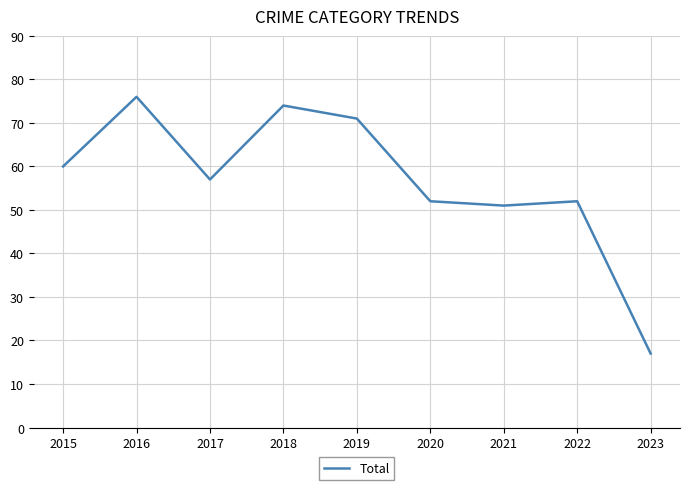

What is the approximate value at 2019?

71